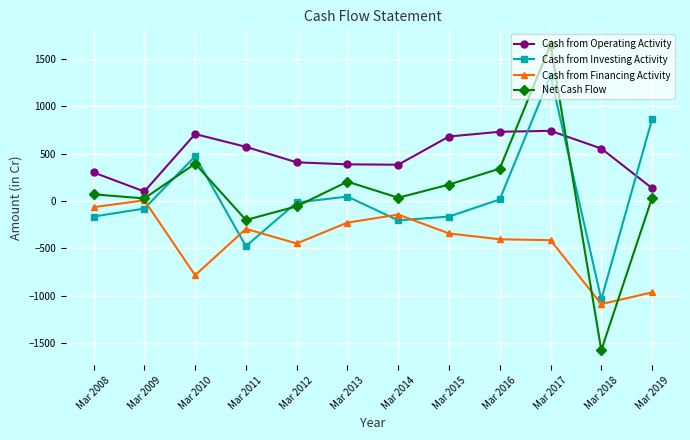

Is the value of Net Cash Flow at Mar 2012 greater than the value of Cash from Operating Activity at Mar 2018?

No